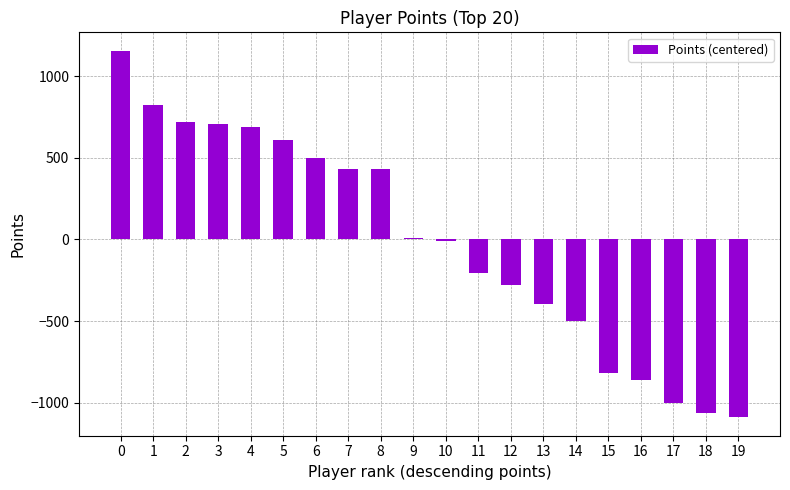

What is the minimum value shown in the chart?

-1091